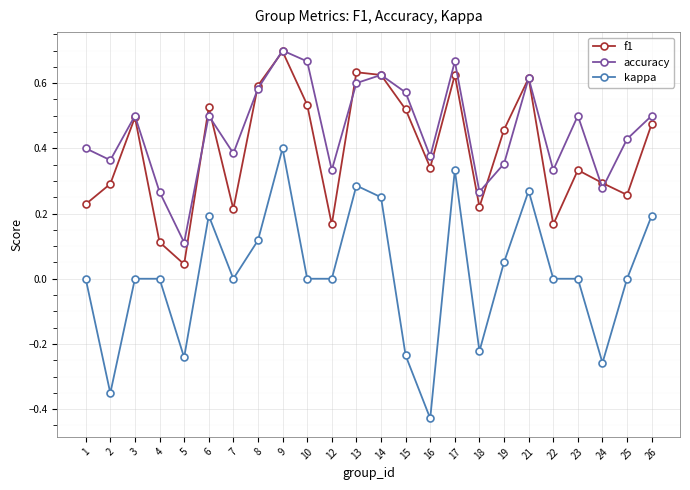

True or false: f1 has a value of 0.3 at 12.

False